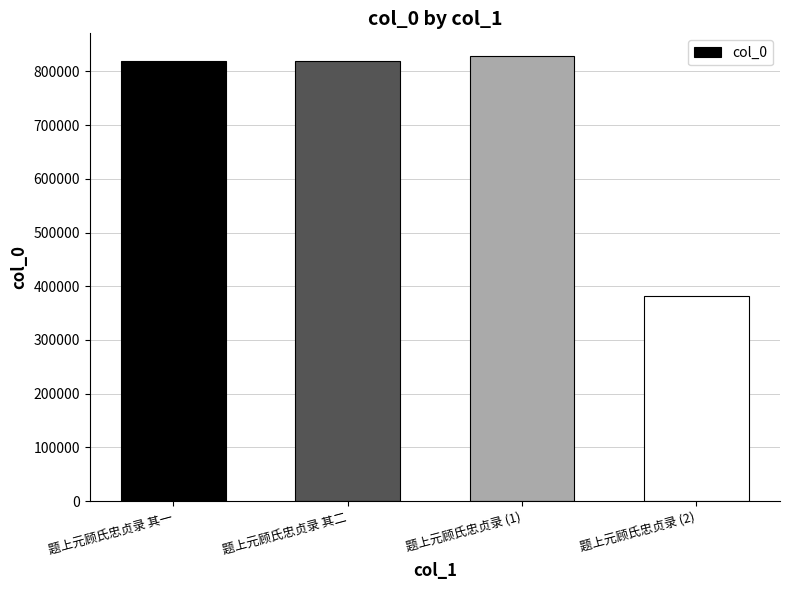

The value at 题上元顾氏忠贞录 (2) is 381362. True or false?

True